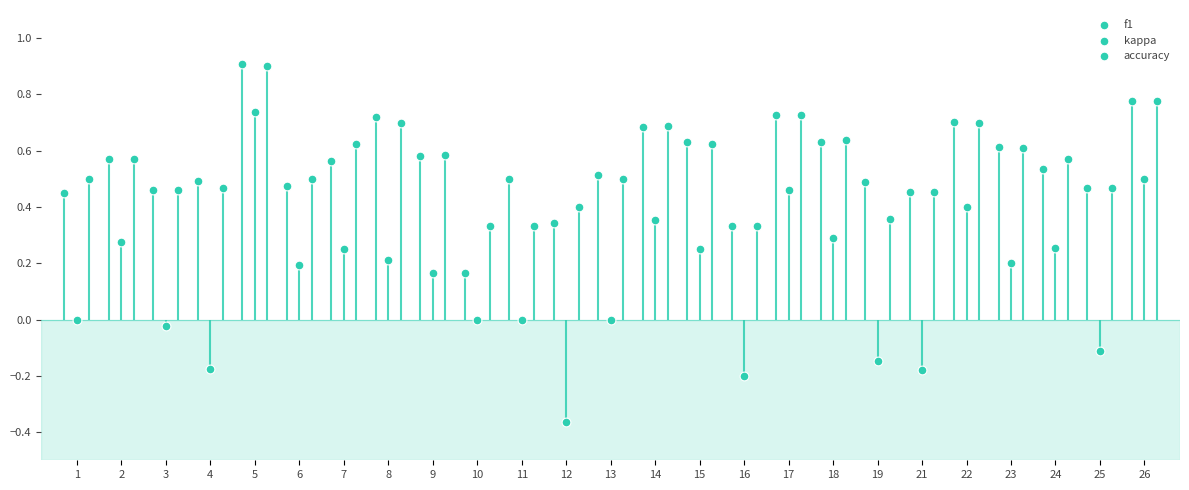

What is the total value across all series at 23?

1.4